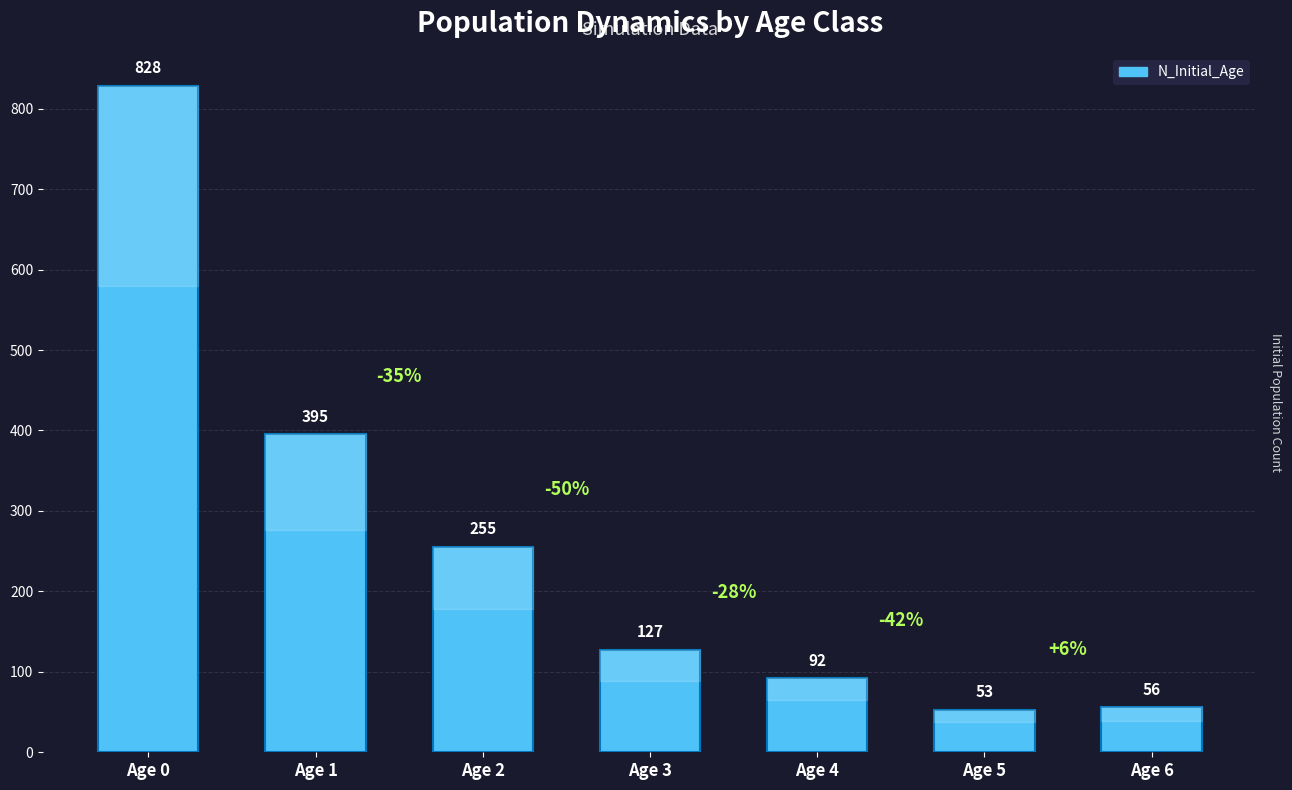

What is the minimum value shown in the chart?

53